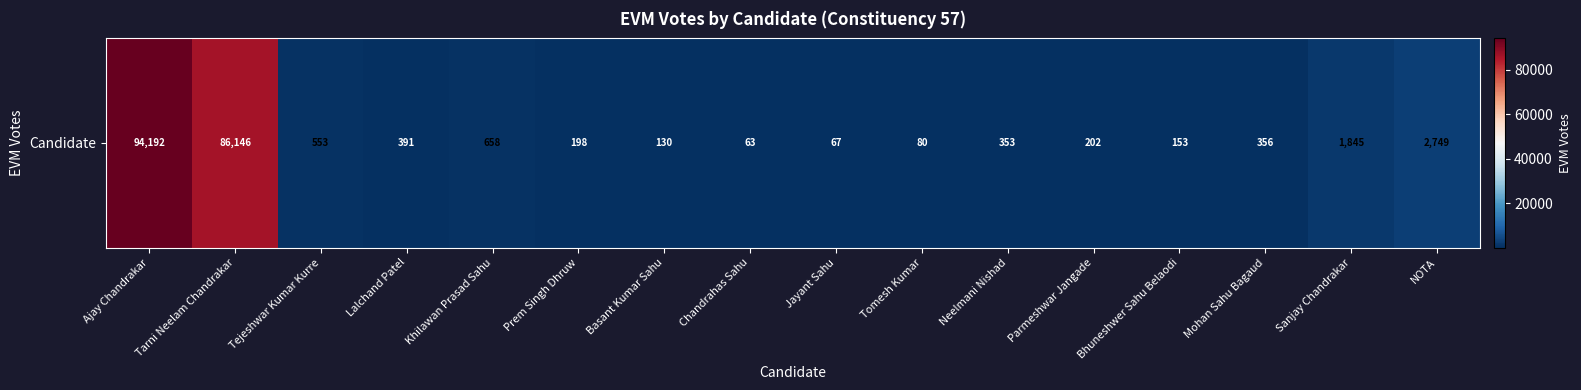

Count the number of categories in the chart.

16